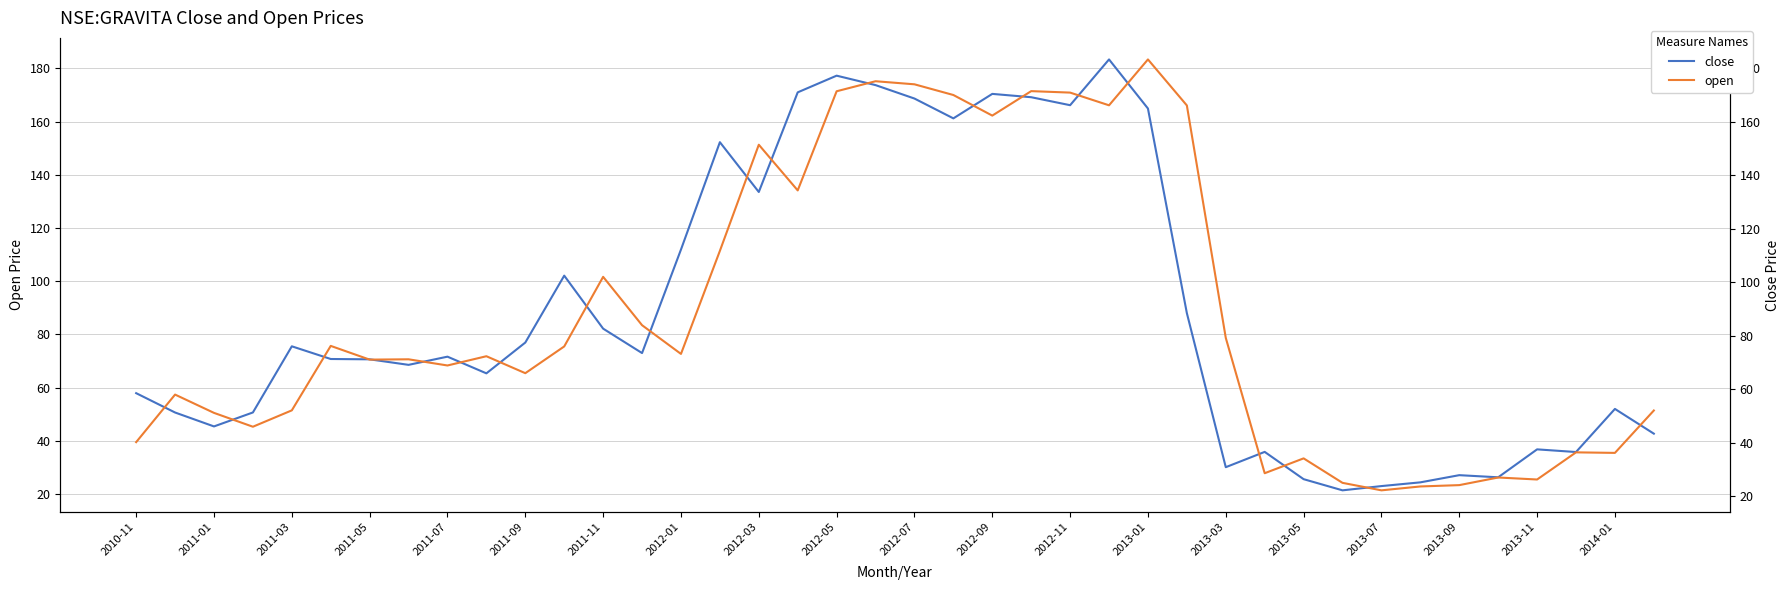

True or false: close has more than 2 points higher than both neighbors.

True